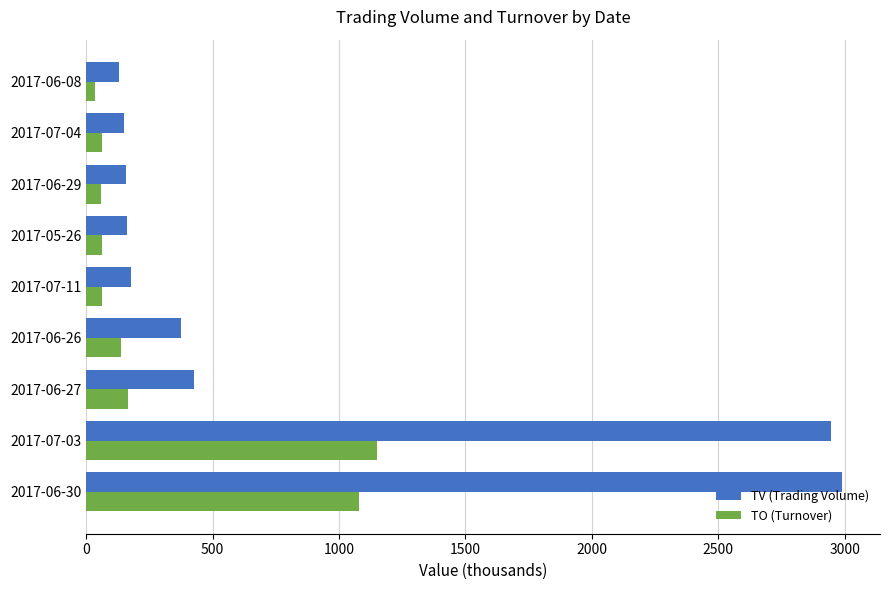

Between 2017-06-26 and 2017-06-29, which series saw the biggest shift?

TV (Trading Volume)